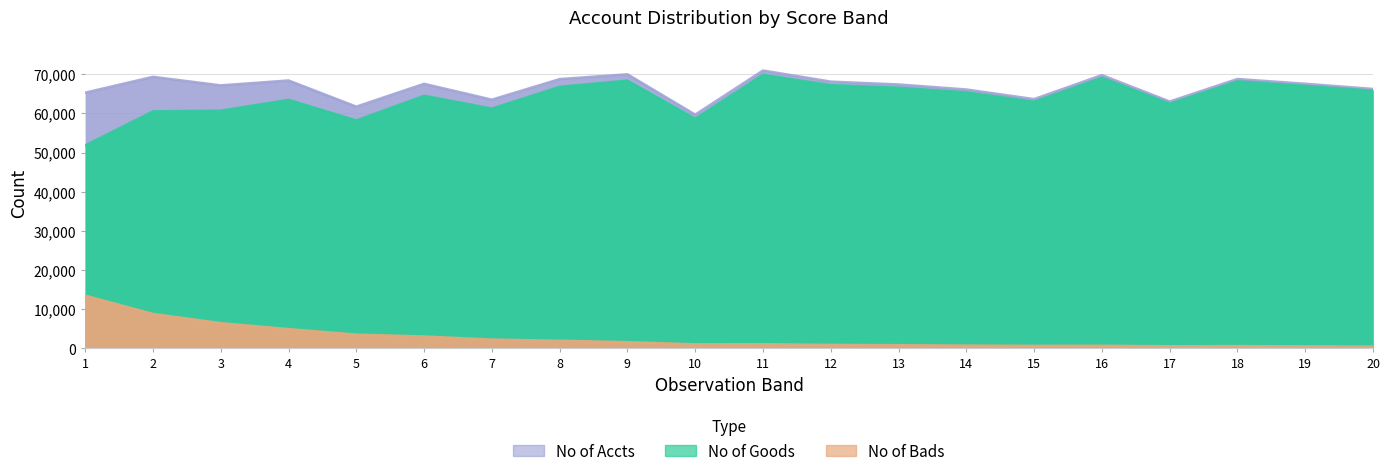

Is the value of No of Bads at 19 greater than the value of No of Accts at 20?

No